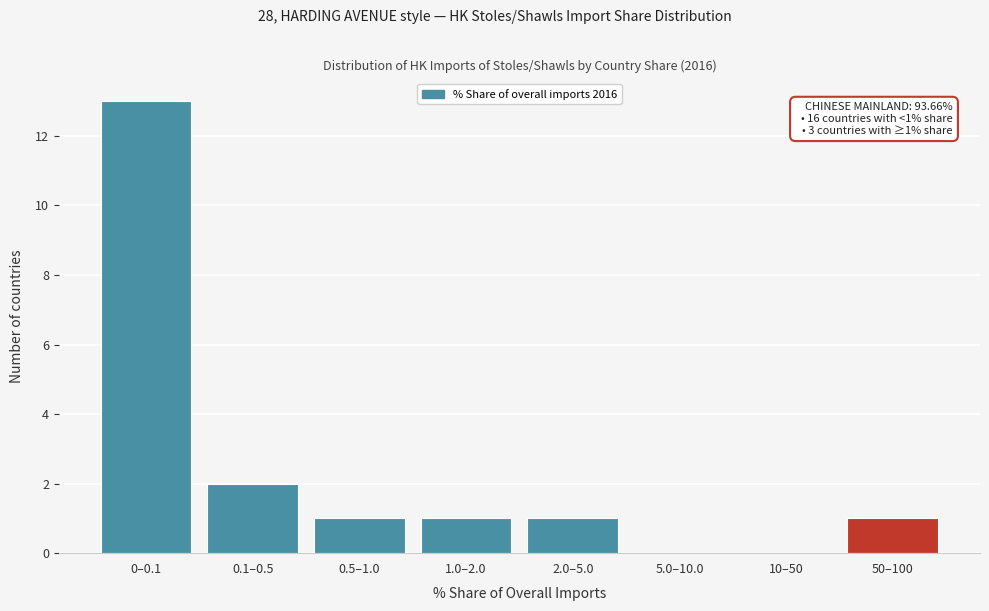

Reading left to right, what are all the values shown in this chart?

0–0.1=13	0.1–0.5=2	0.5–1.0=1	1.0–2.0=1	2.0–5.0=1	5.0–10.0=0	10–50=0	50–100=1